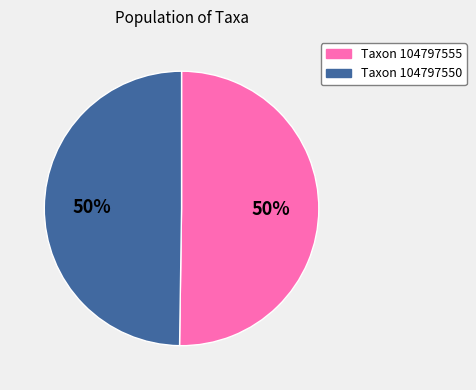

To the nearest percent, what is the average slice percentage?

50%